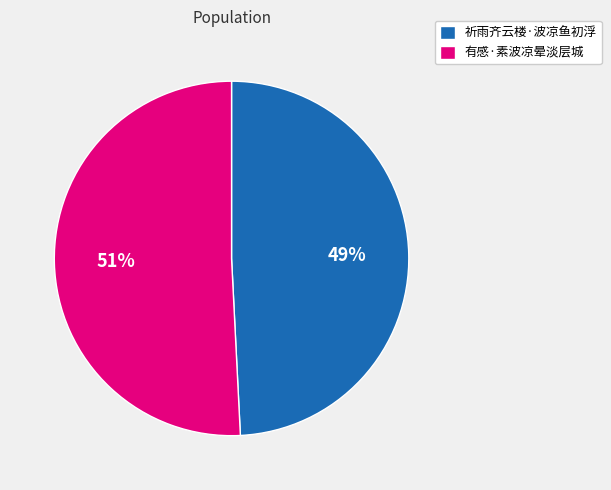

To the nearest percent, what is the combined percentage of 祈雨齐云楼·波凉鱼初浮 and 有感·素波凉晕淡层城?

100%